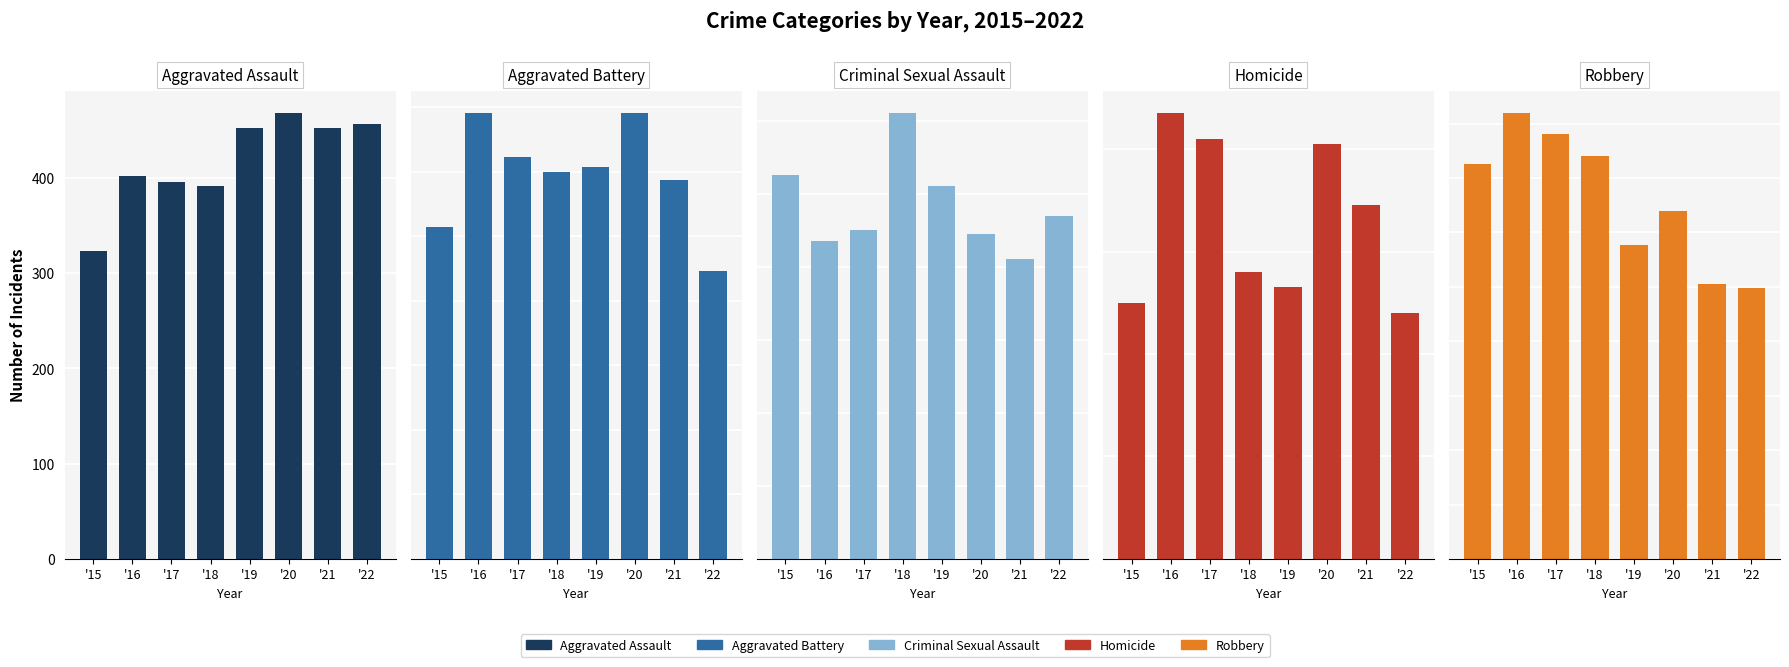

At '18, list the series in order from largest to smallest.

Robbery, Aggravated Battery, Aggravated Assault, Criminal Sexual Assault, Homicide